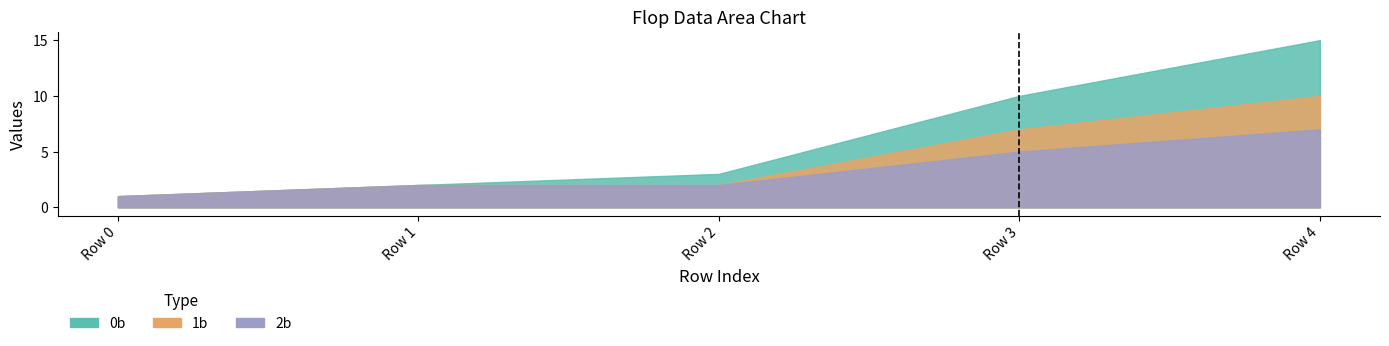

True or false: 1b and 0b intersect in this chart.

False